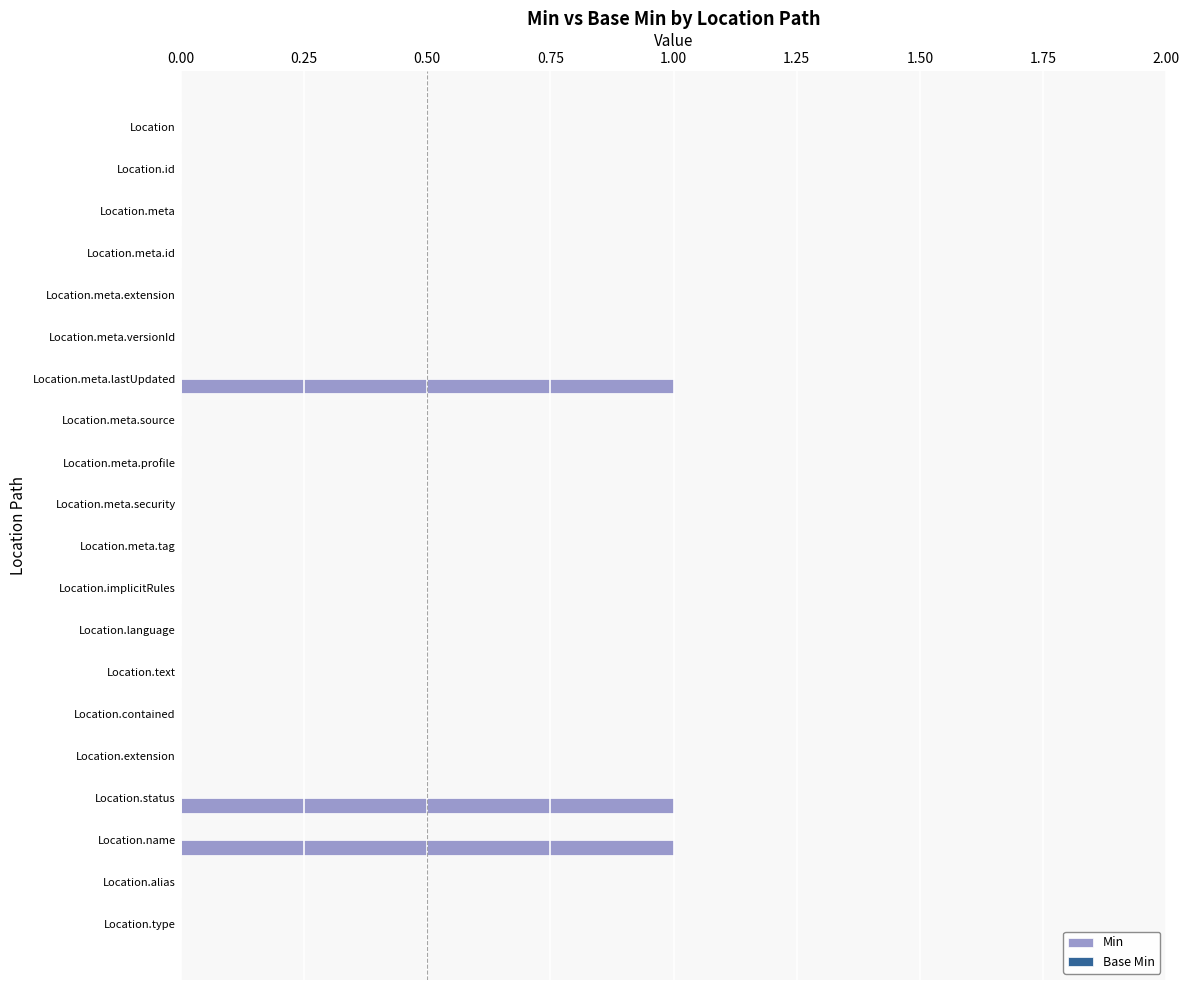

Which has a higher value, Location.status or Location.contained?

Location.status